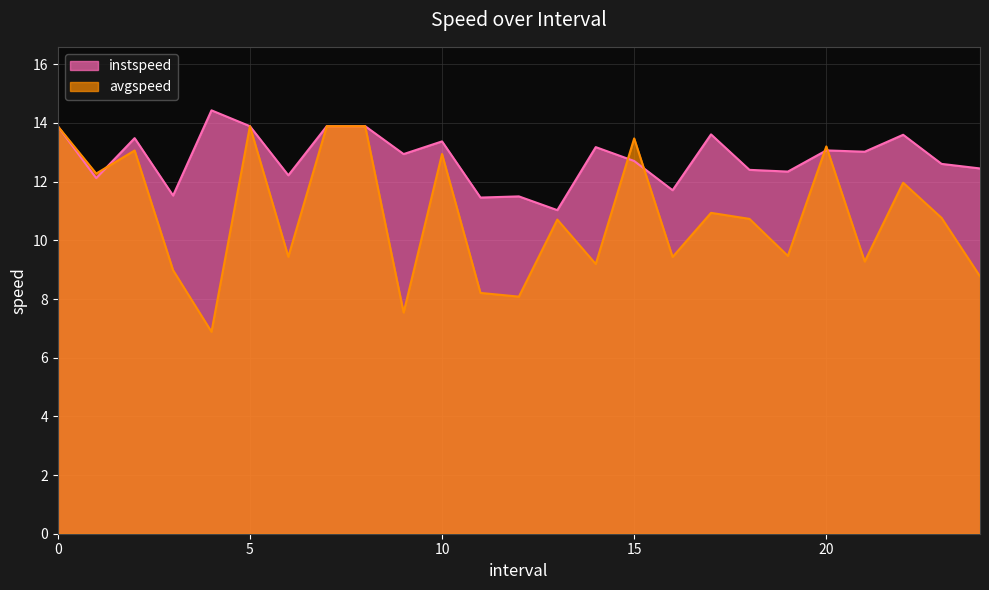

What is the spread (max minus min) of values at 12.0?

3.4